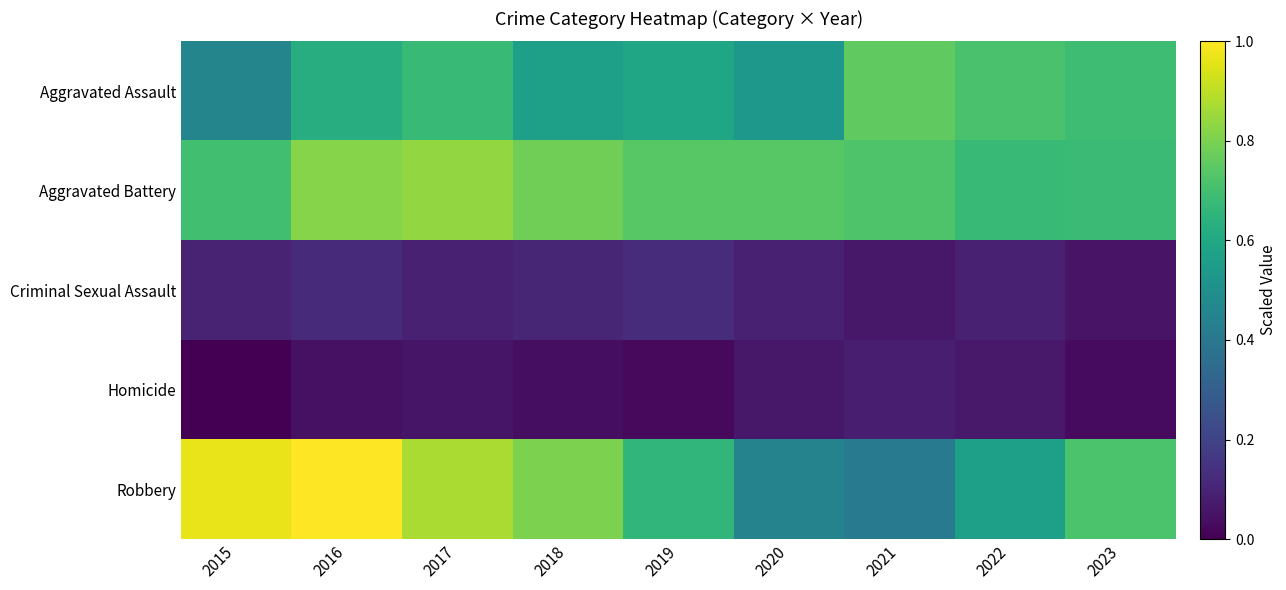

What is the greatest value displayed?

1.0